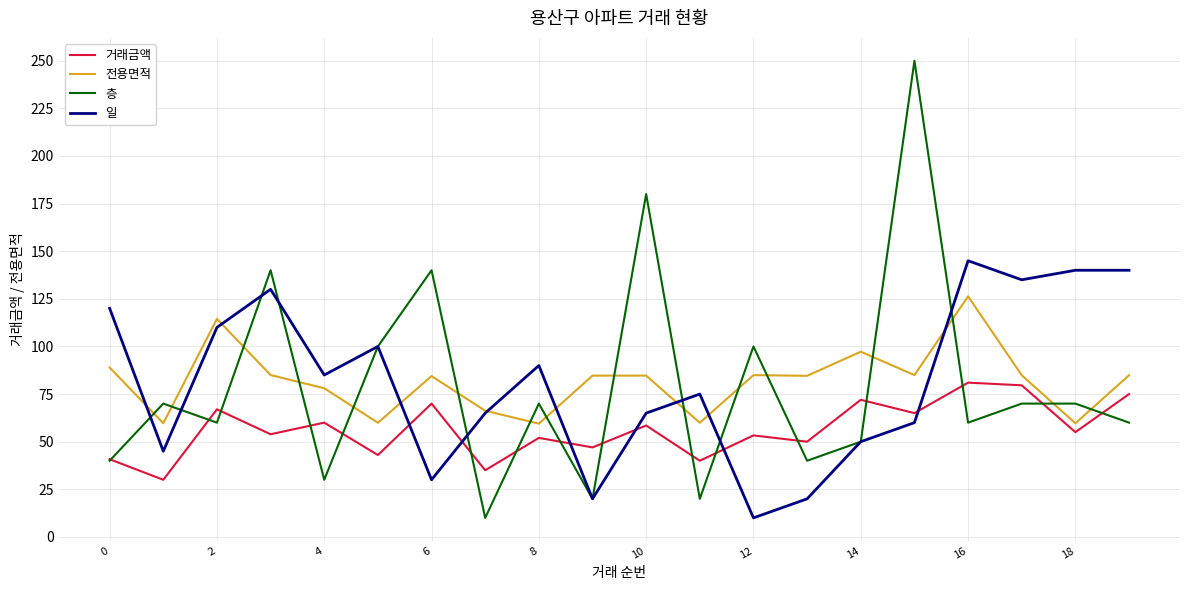

True or false: 층 and 전용면적 cross at least once.

True